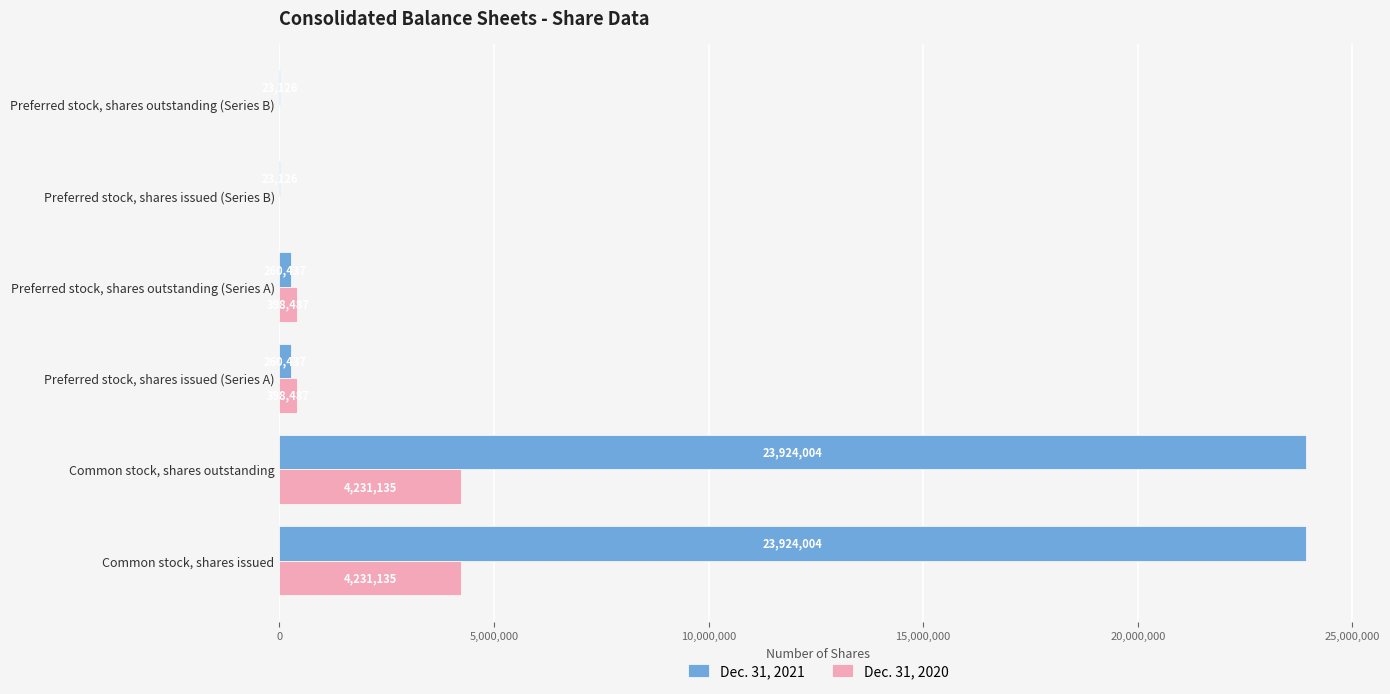

What is the highest value of the Dec. 31, 2020 series?

4231135